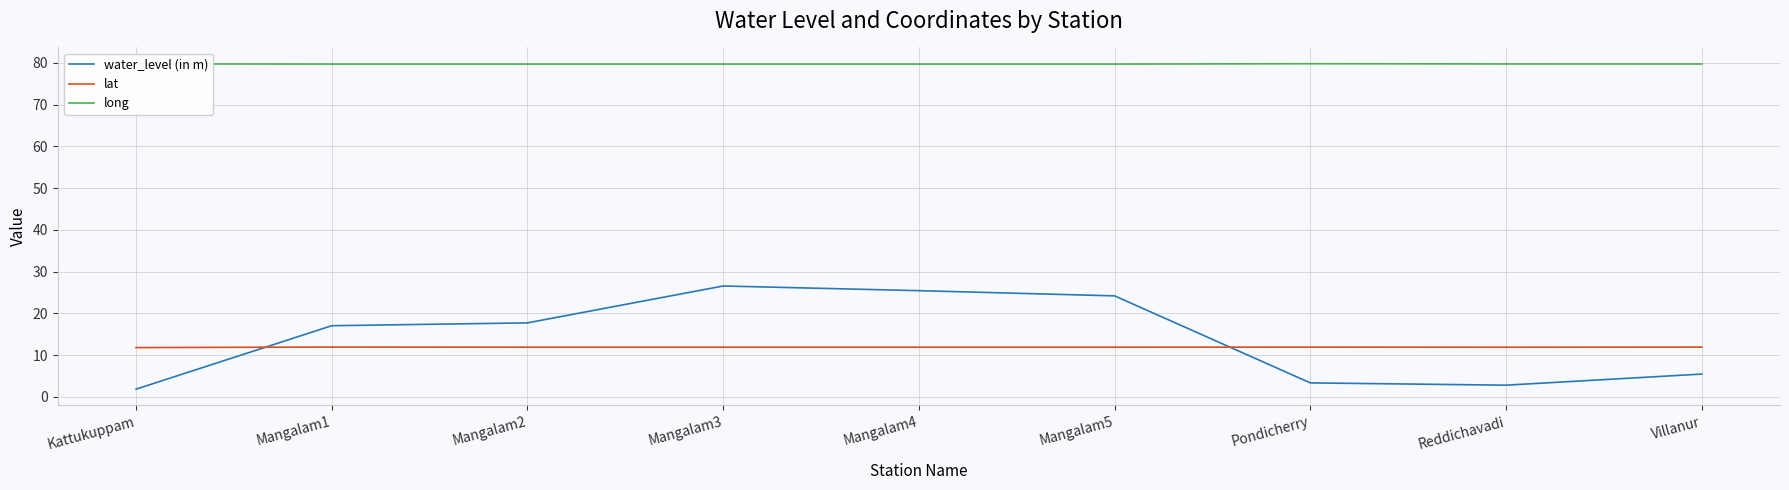

True or false: water_level (in m) and long cross at least once.

False